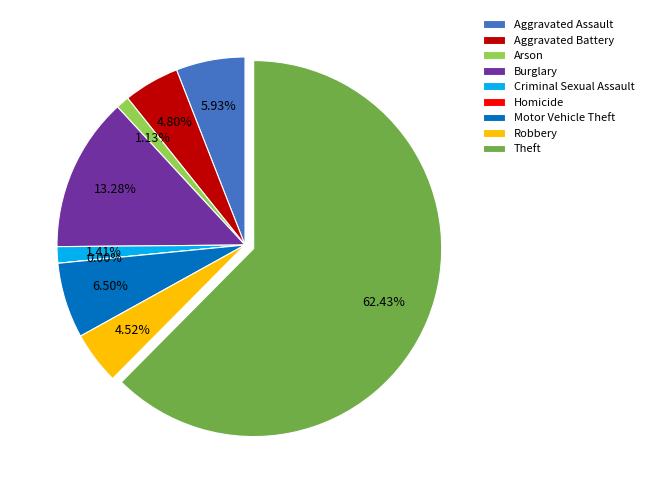

What is the total percentage of Motor Vehicle Theft and Criminal Sexual Assault?

7.9%